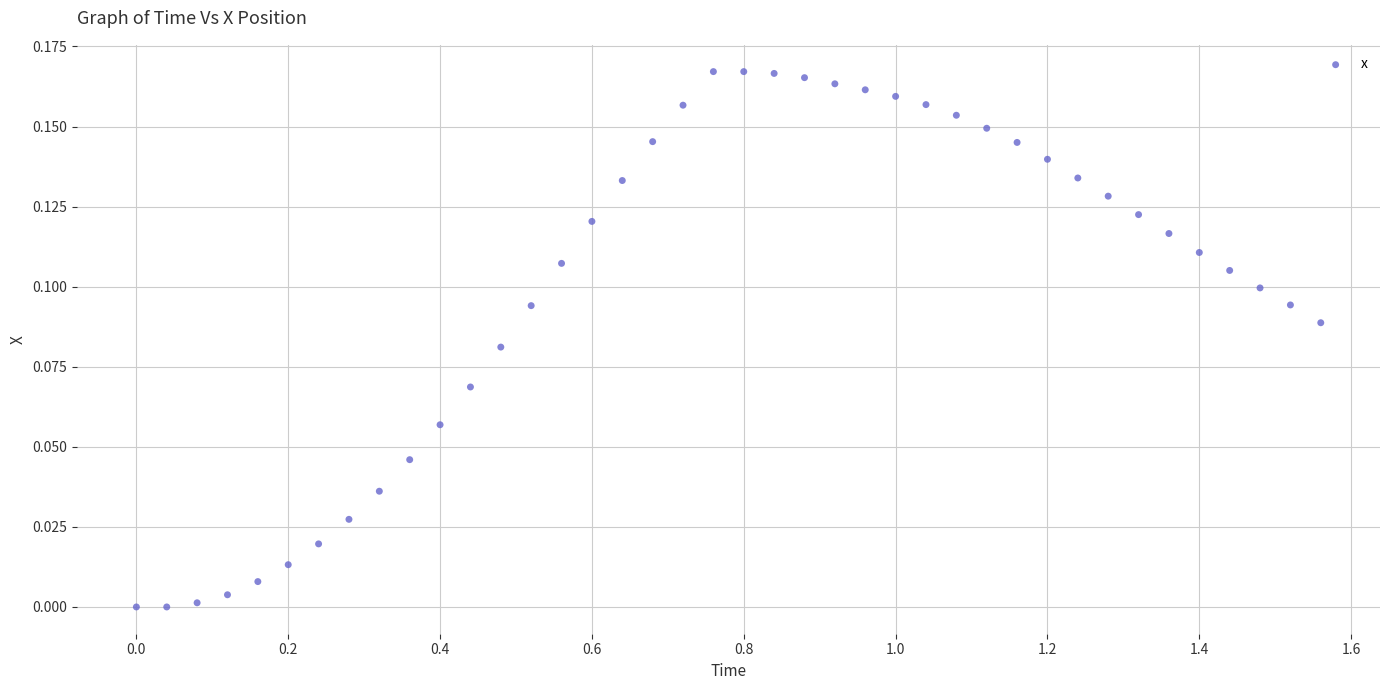

What is the range of X values (max minus min)?

1.6